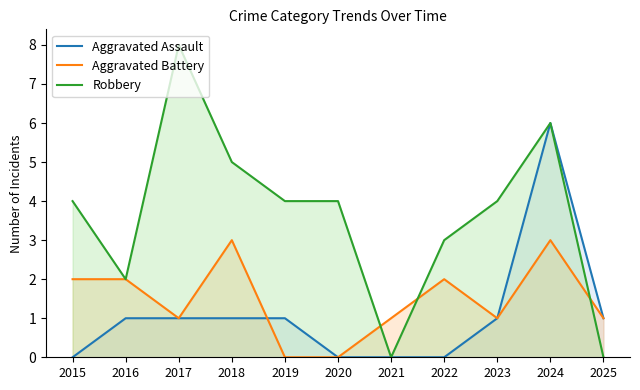

Which category has the lowest value in the Aggravated Assault series?

2015